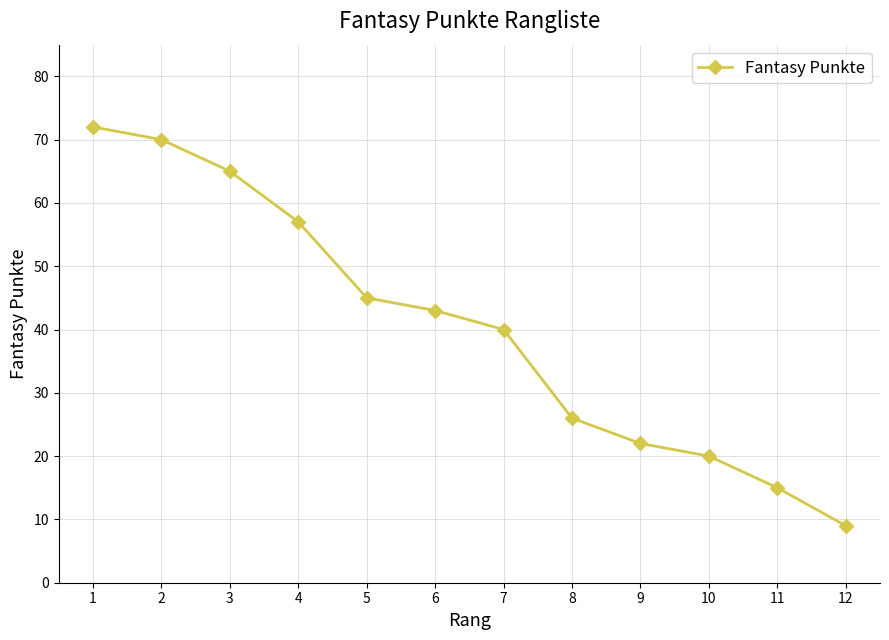

Is it true that the value at 7 is 40?

True